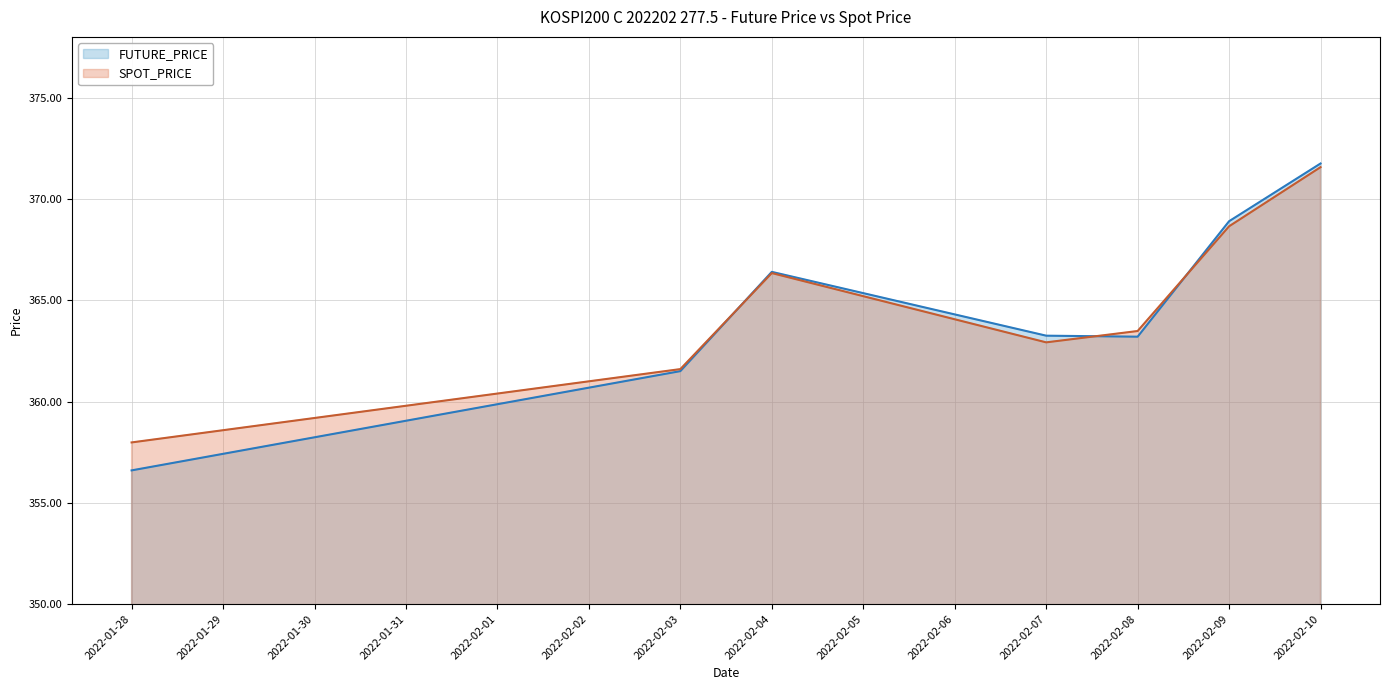

At which label does SPOT_PRICE reach its peak?

2022-02-10